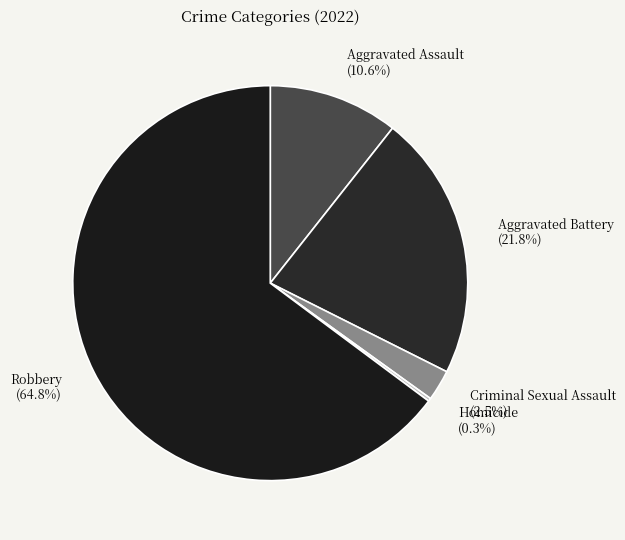

Does Robbery represent more than half of the total?

Yes